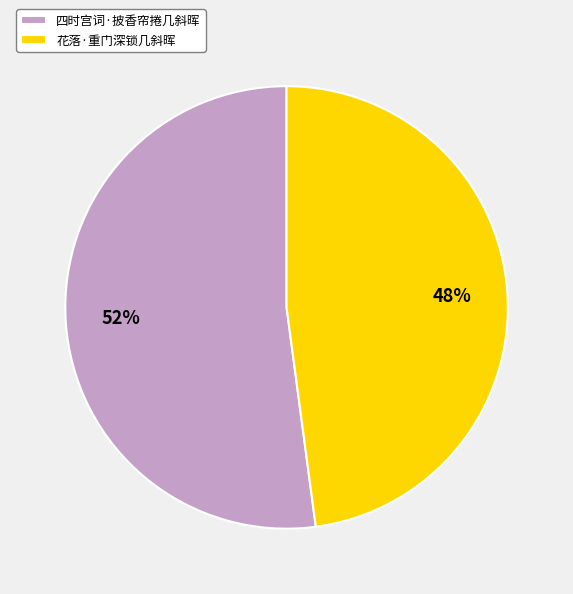

Rank the categories by value from lowest to highest.

花落·重门深锁几斜晖, 四时宫词·披香帘捲几斜晖